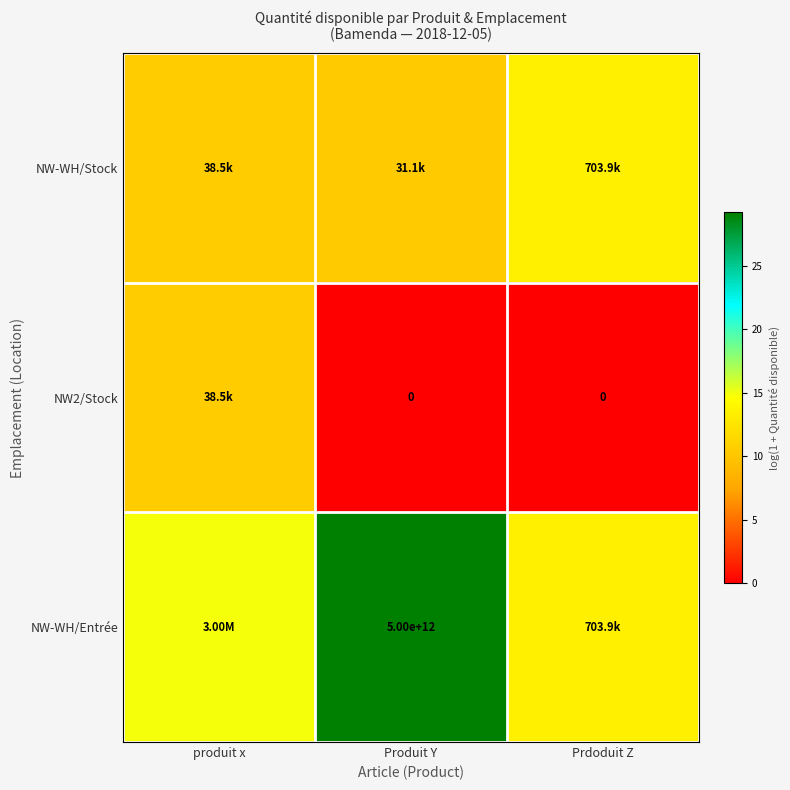

At which label does NW-WH/Stock reach its peak?

Prdoduit Z